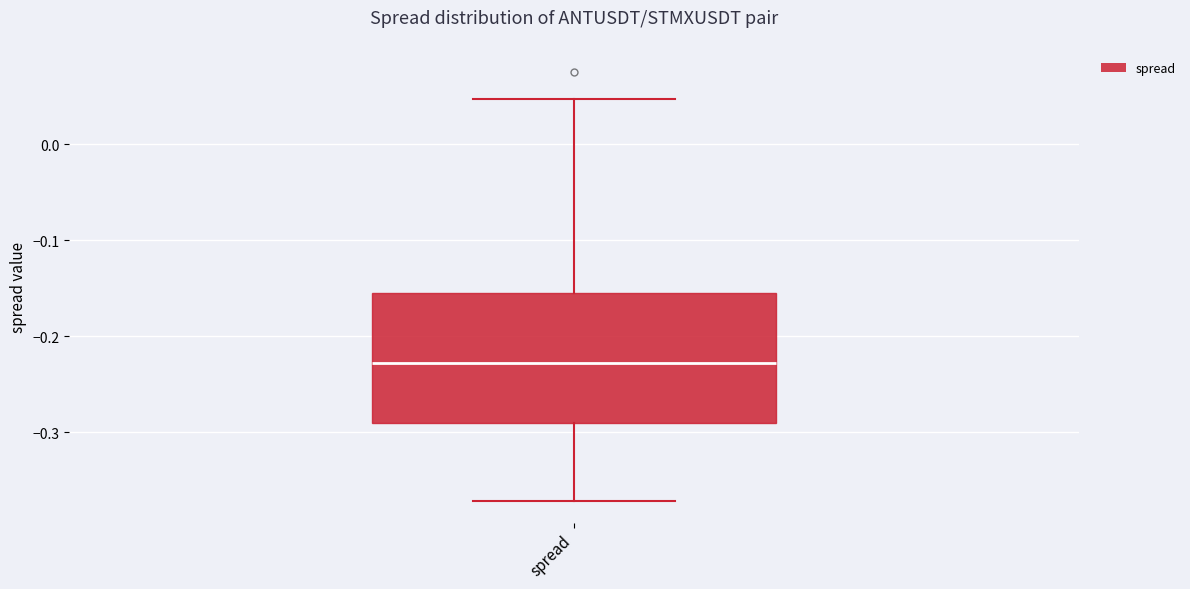

Where does the median line of the box for spread sit on the y-axis? The values are not printed on the chart, so give them approximately, as read against the axis.

-0.23